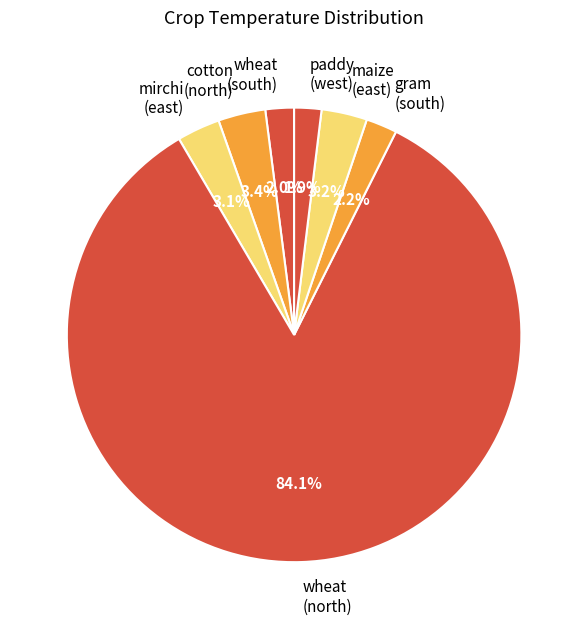

Is it true that paddy (west) is 2% of the pie?

True